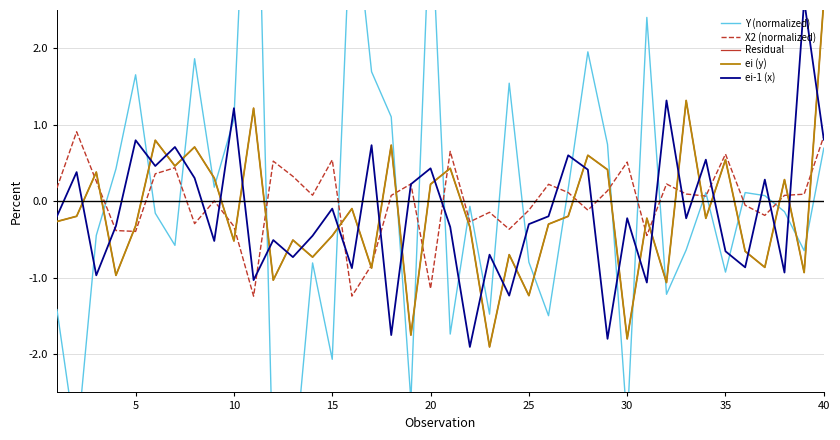

Which series has the largest total across all categories?

Y (normalized)